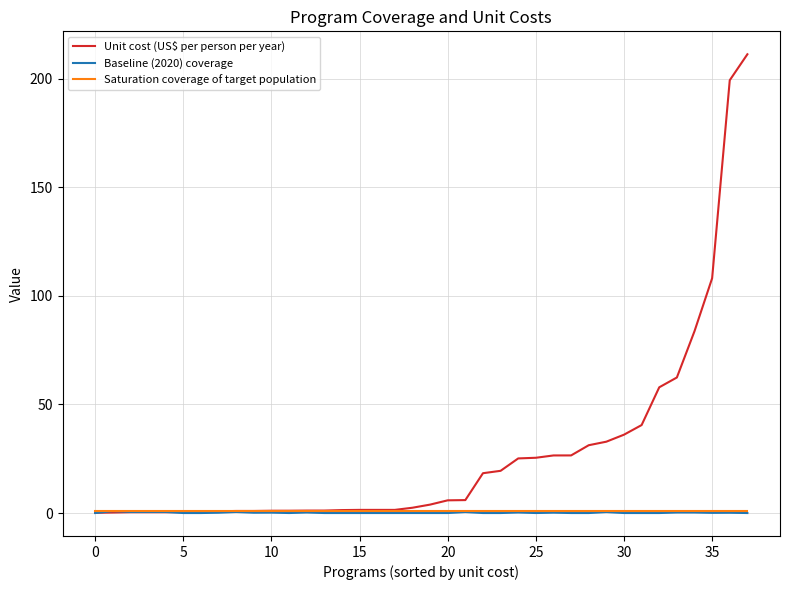

Which series has the largest total across all categories?

Unit cost (US$ per person per year)